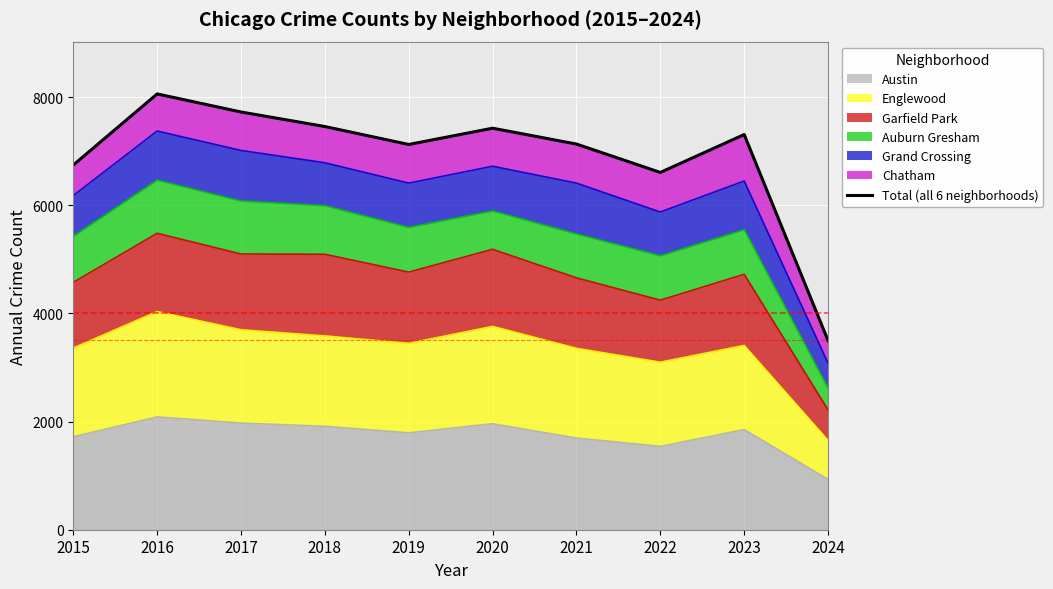

Reading right to left, transcribe all the data shown in this chart.

2024=3498	2023=7308	2022=6607	2021=7132	2020=7425	2019=7124	2018=7456	2017=7725	2016=8059	2015=6744